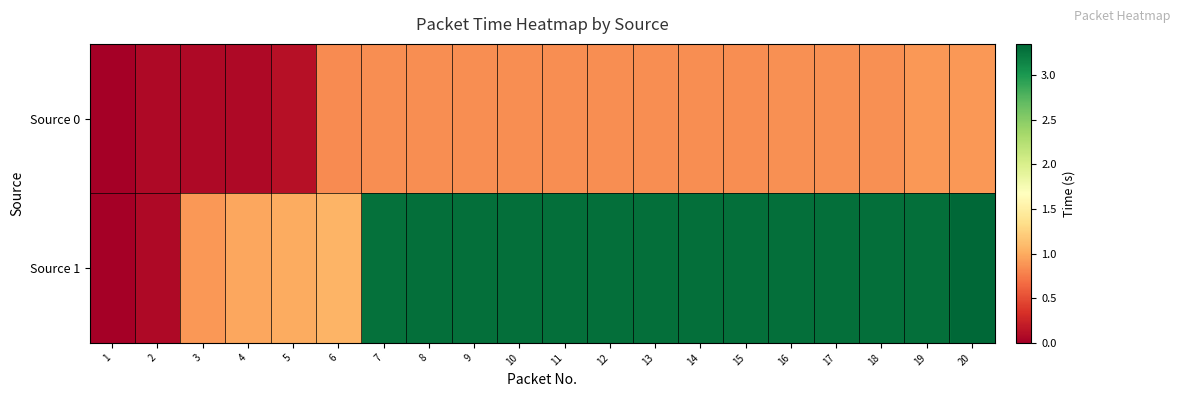

Rank the series at 12 from highest to lowest value.

Source 1, Source 0